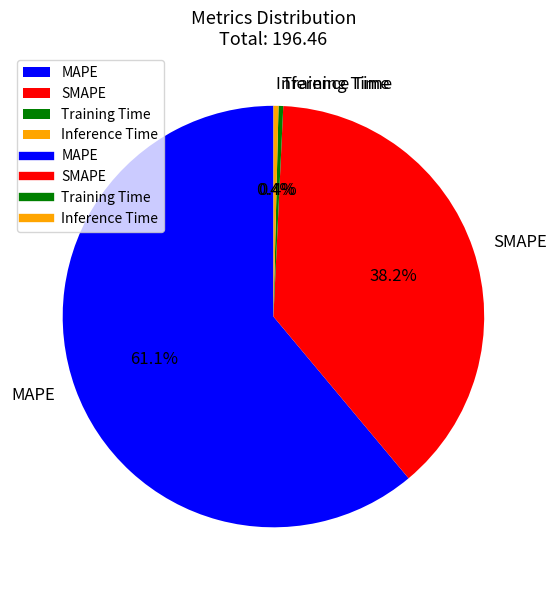

Which category has the biggest portion of the pie?

MAPE